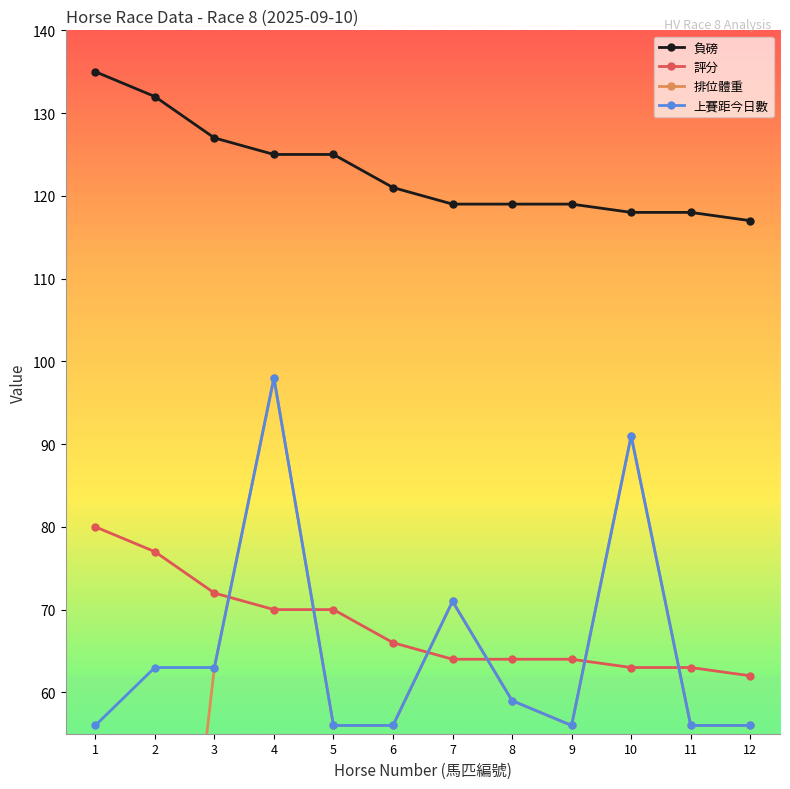

Read the 負磅 value at 8, to the nearest 10.

120